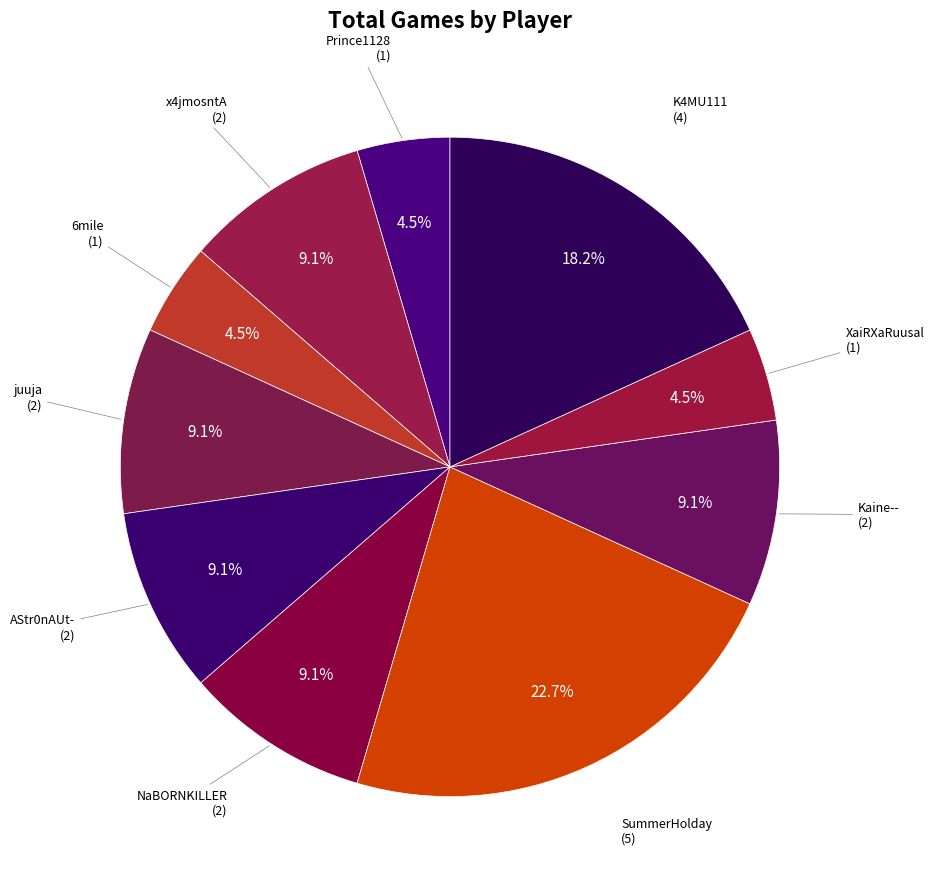

Rank the categories by value from highest to lowest.

SummerHolday, K4MU111, x4jmosntA, juuja, AStr0nAUt-, NaBORNKILLER, Kaine--, Prince1128, 6mile, XaiRXaRuusal